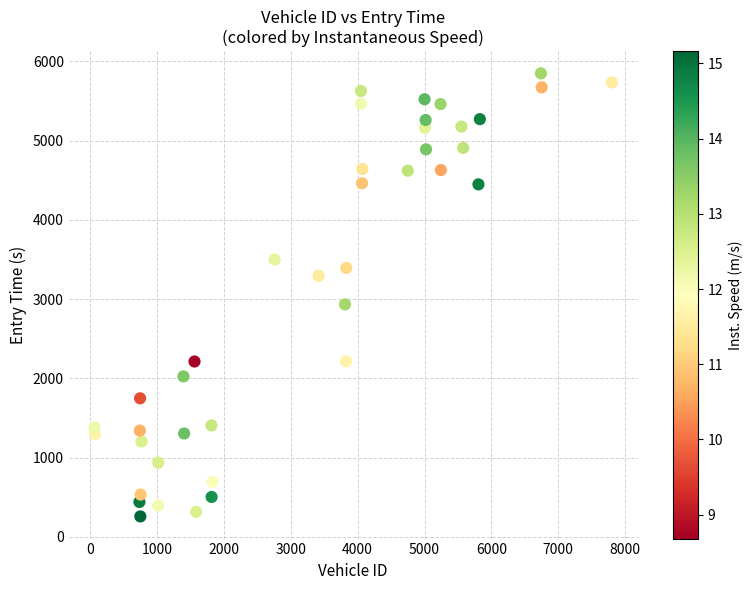

What Y value in the scatter plot is closest to 3054?

2934.4